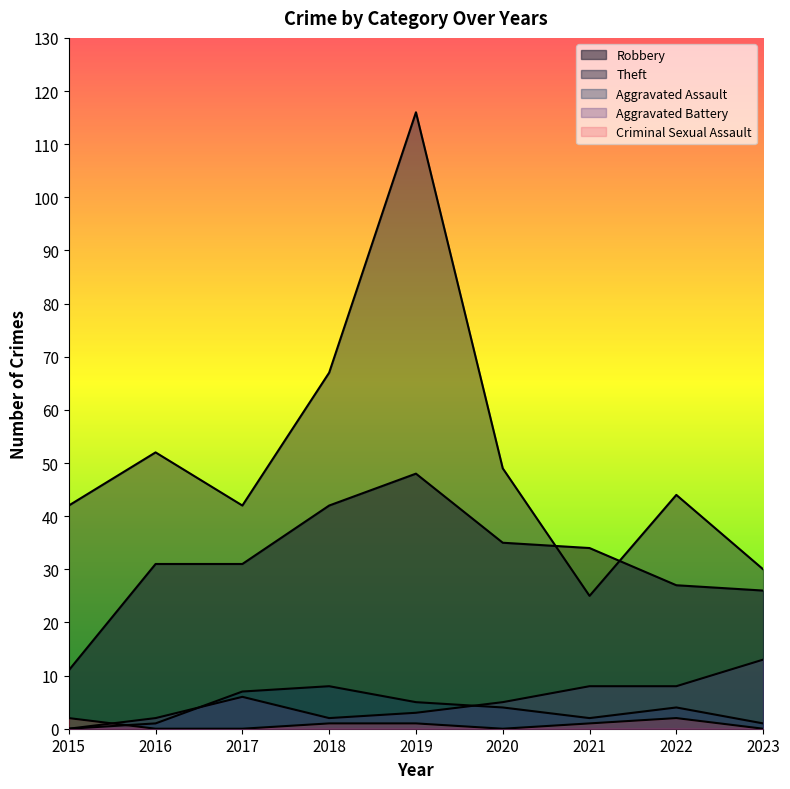

Which series has the largest total across all categories?

Theft